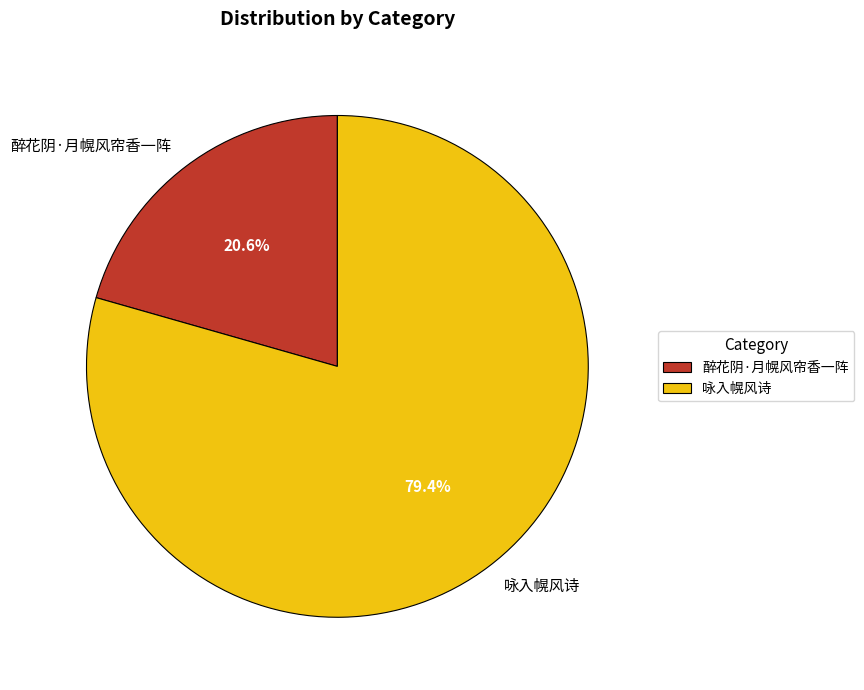

Which has a higher value, 咏入幌风诗 or 醉花阴·月幌风帘香一阵?

咏入幌风诗